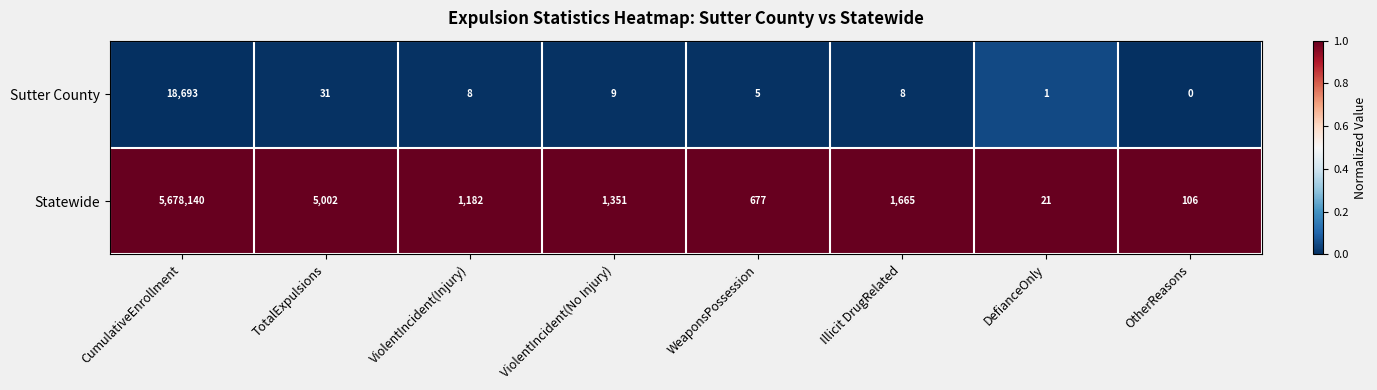

Reading left to right, what are all the values shown in this chart?

Sutter County: 18693	31	8	9	5	8	1	0
Statewide: 5678140	5002	1182	1351	677	1665	21	106